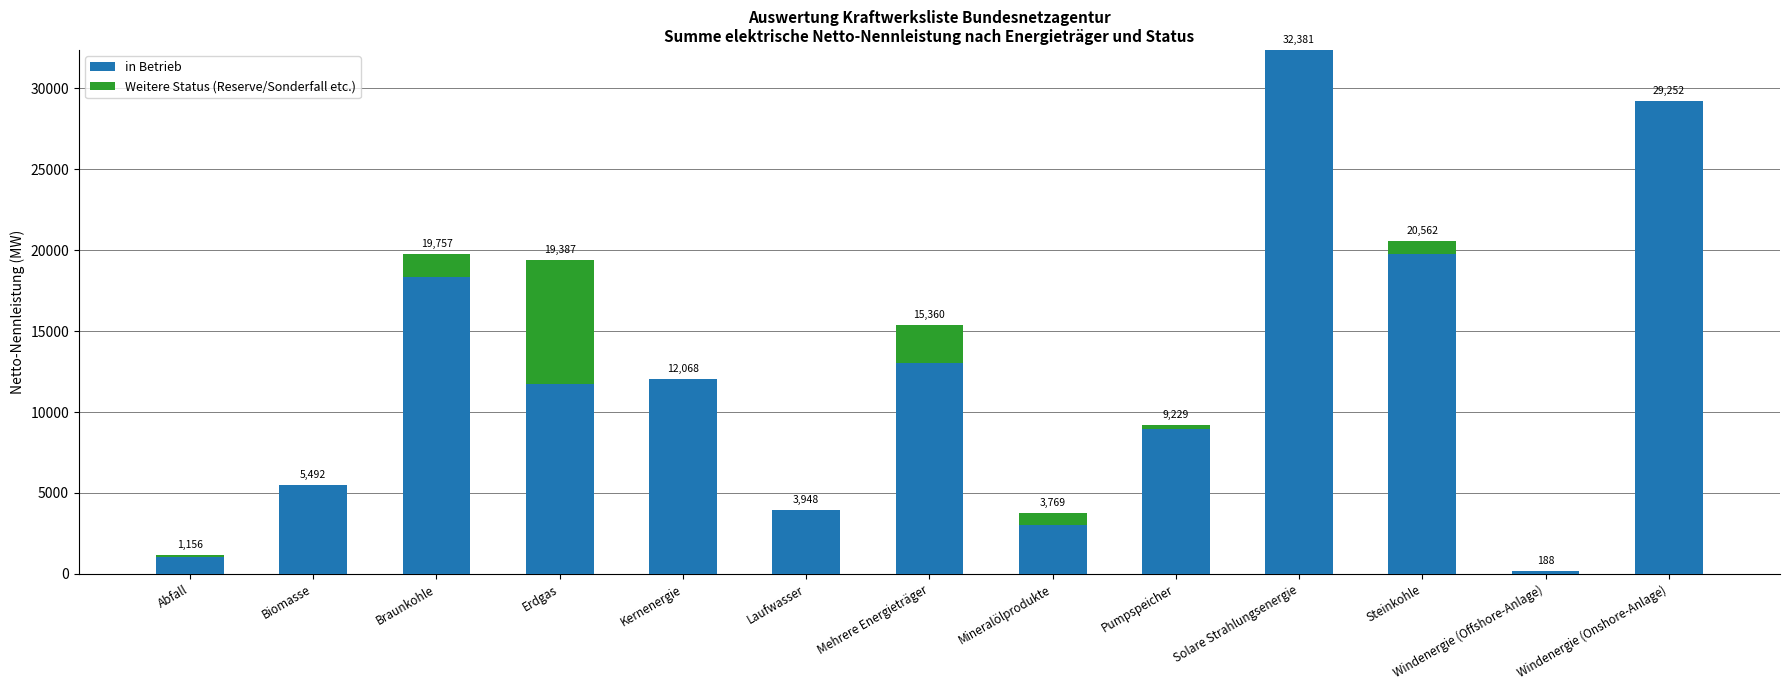

The in Betrieb series shows 51841.1 at Windenergie (Onshore-Anlage). True or false?

False